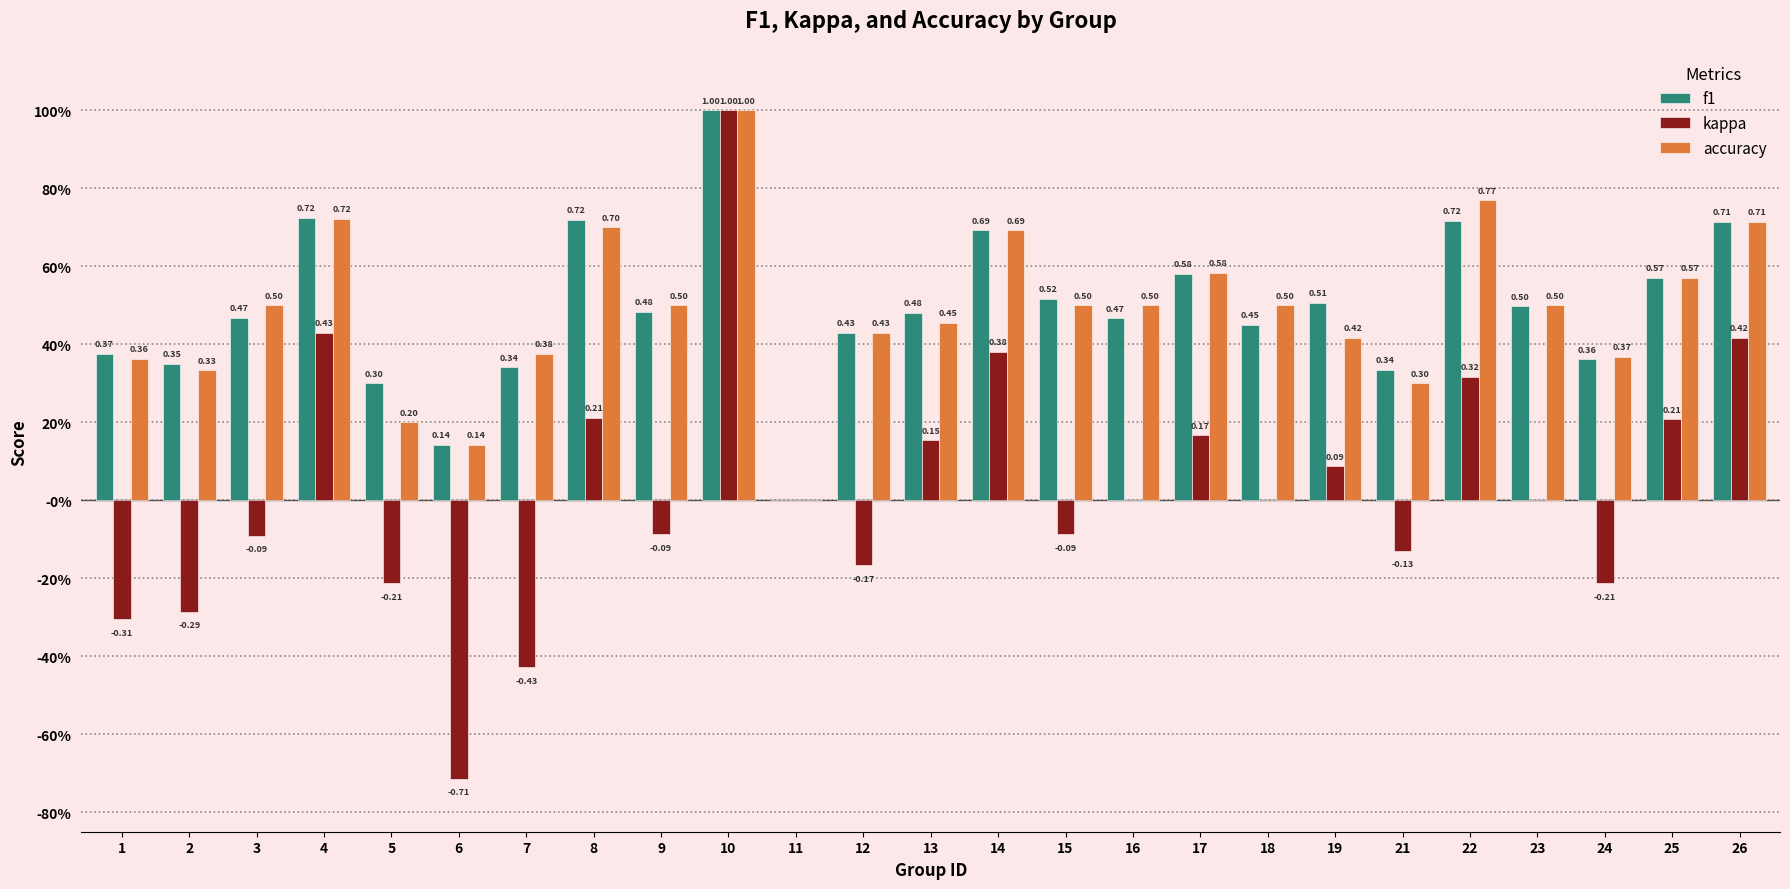

Is it true that f1 equals 1.1 at 4?

False